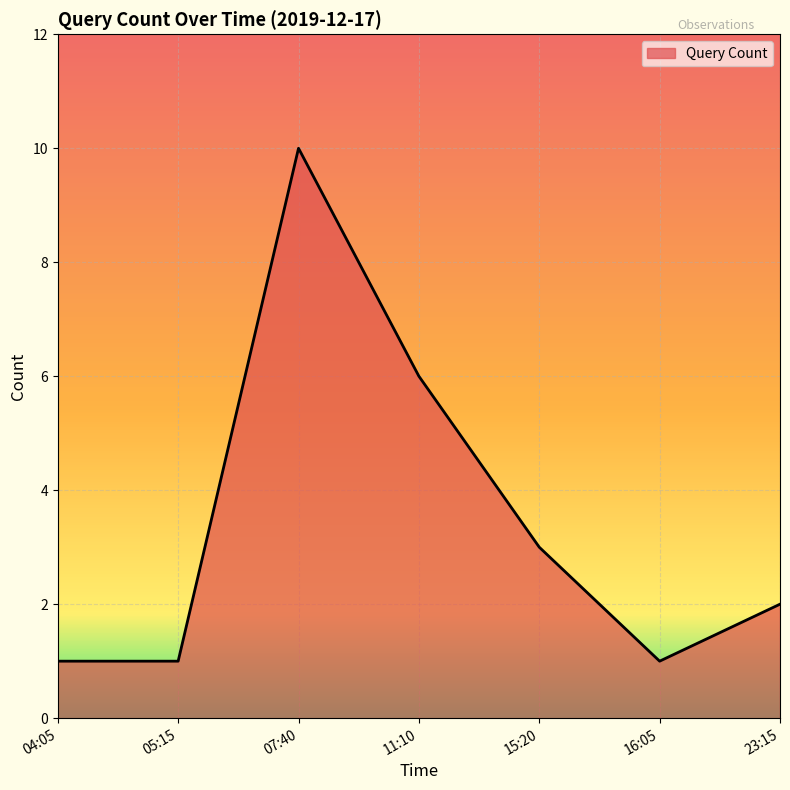

What is the change in value from 07:40 to 16:05?

-9